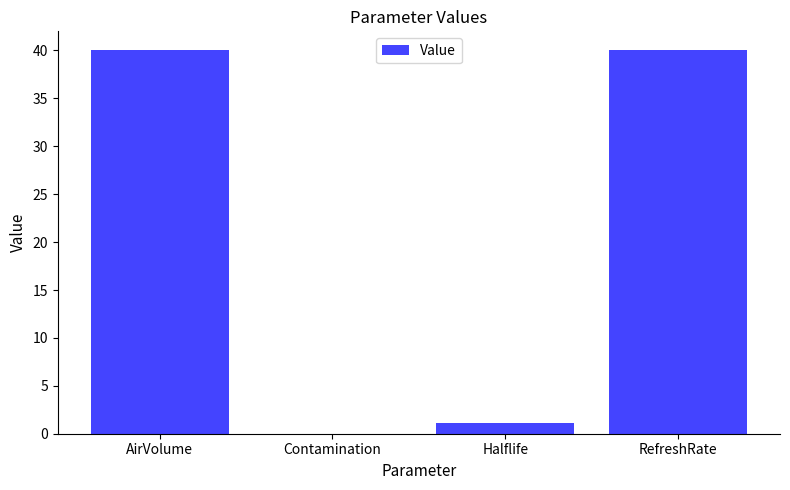

Reading left to right, what are all the values shown in this chart?

AirVolume=40.0	Contamination=0.0	Halflife=1.1	RefreshRate=40.0